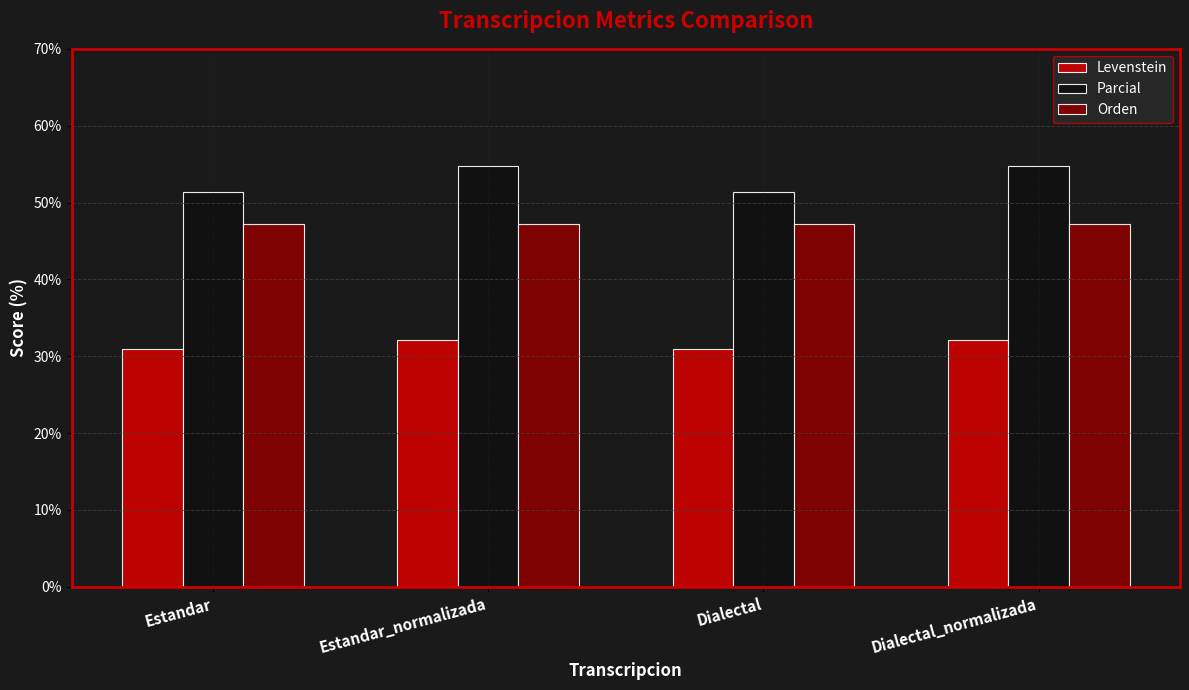

How many bars are there in total?

12